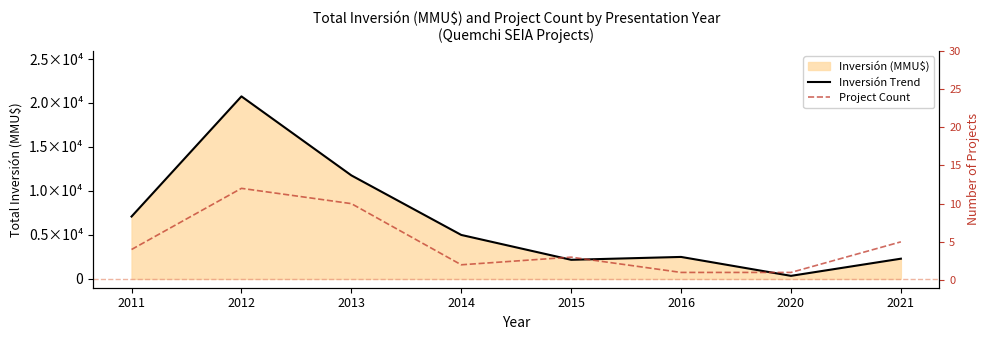

Which series has the largest range (max minus min)?

Inversión Trend